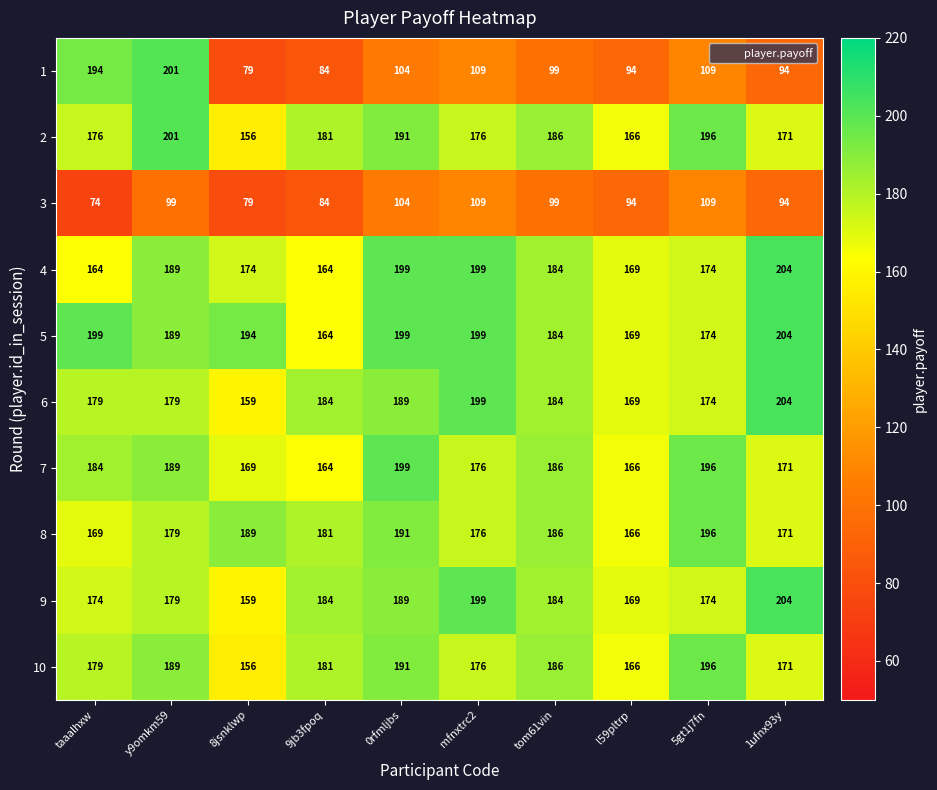

What is the maximum value for 7?

199